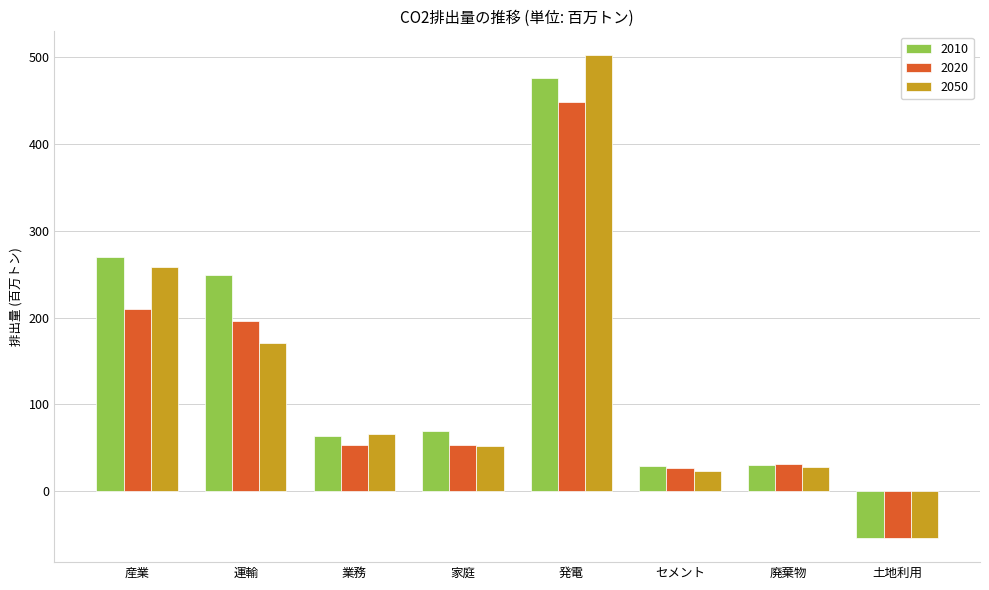

At which category is the sum across all series the highest?

発電